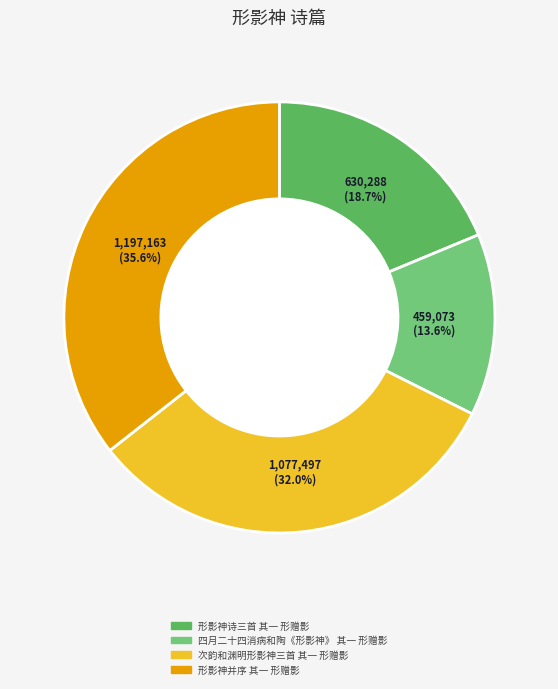

To the nearest percent, what is the difference between the 形影神诗三首 其一 形赠影 and 次韵和渊明形影神三首 其一 形赠影 slice percentages?

13%